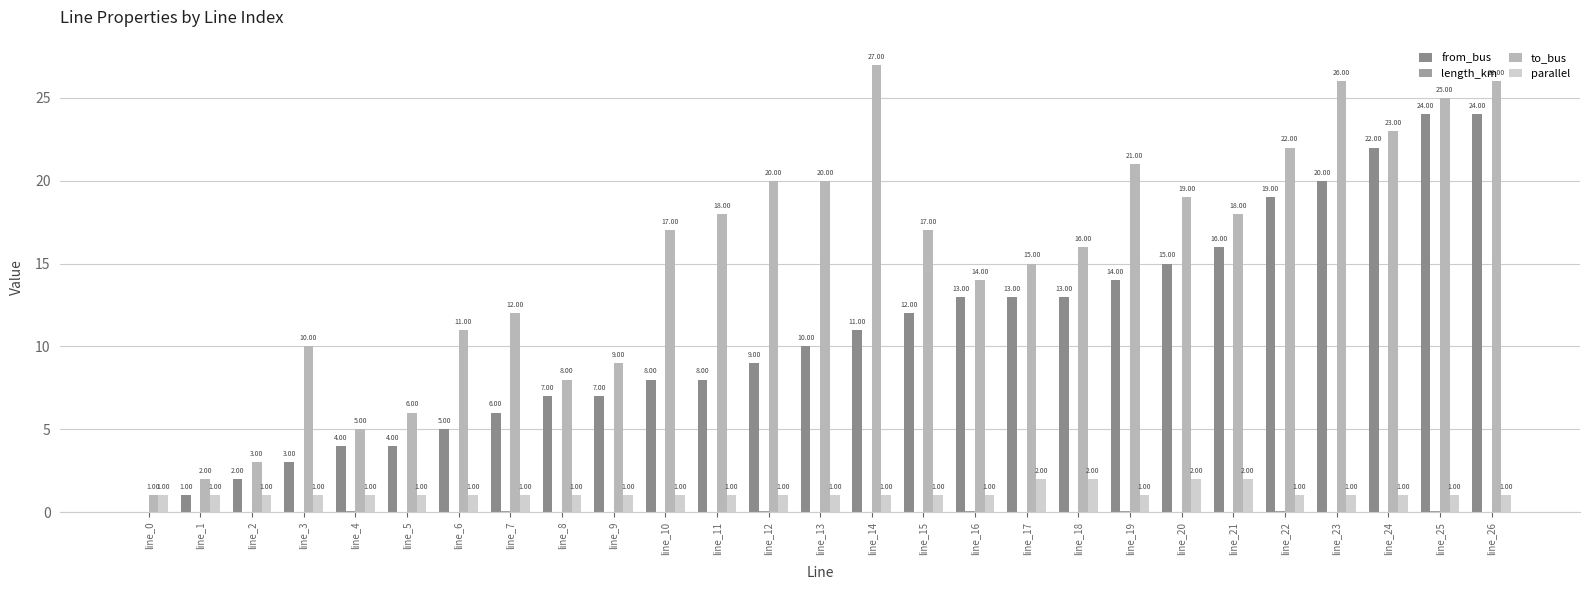

Are the bars grouped side by side (vs. stacked)?

Yes